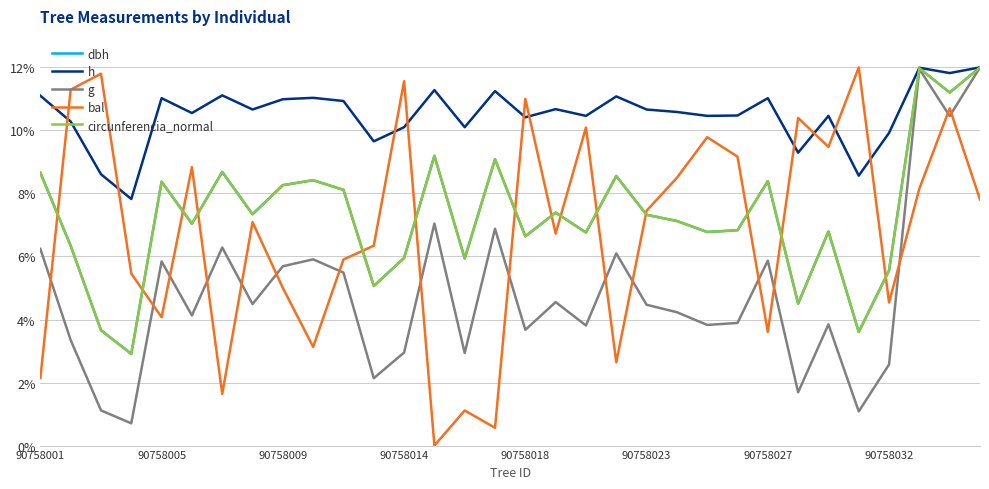

What is the maximum value for bal?

12.0